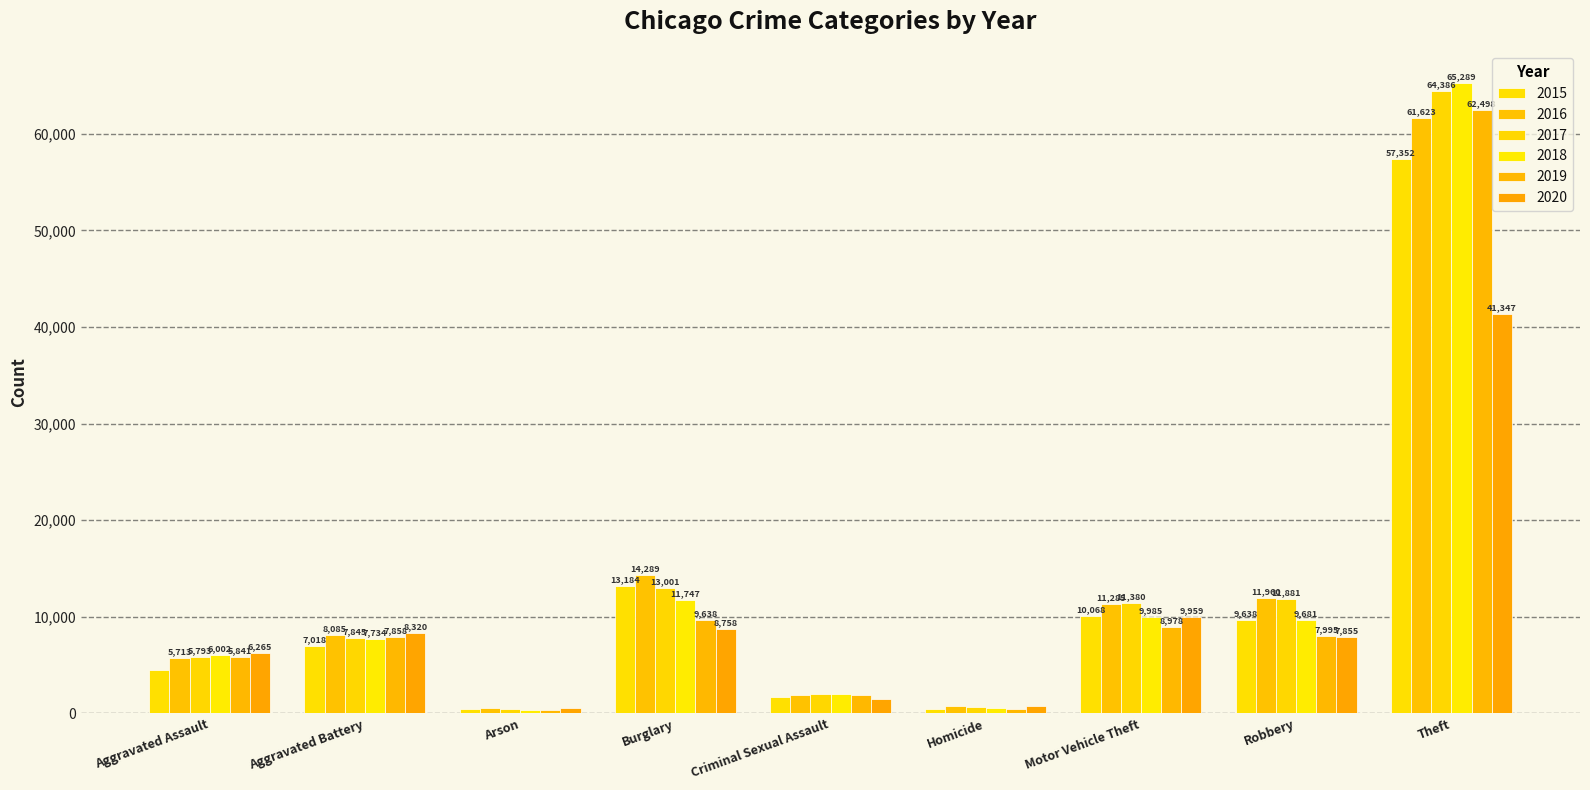

What is the minimum value shown in the chart?

373